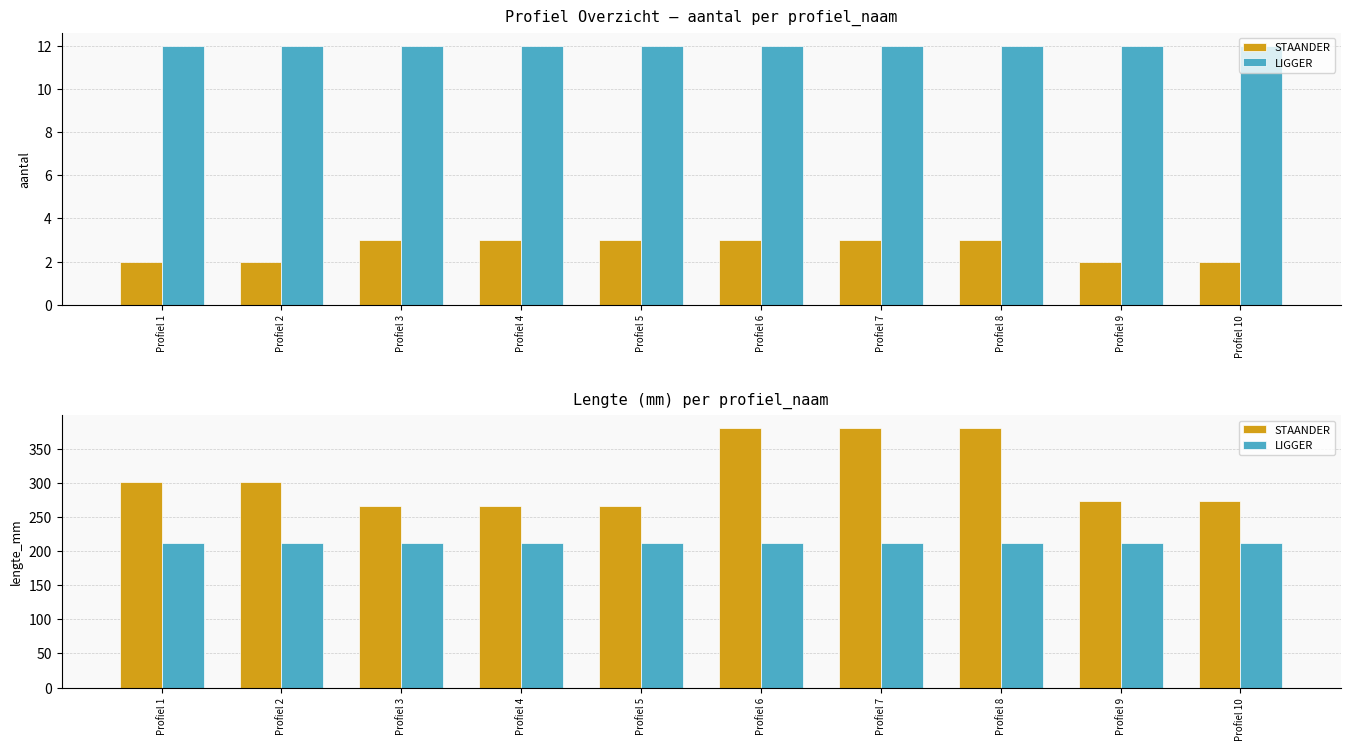

What is the sum of all LIGGER values?

2120